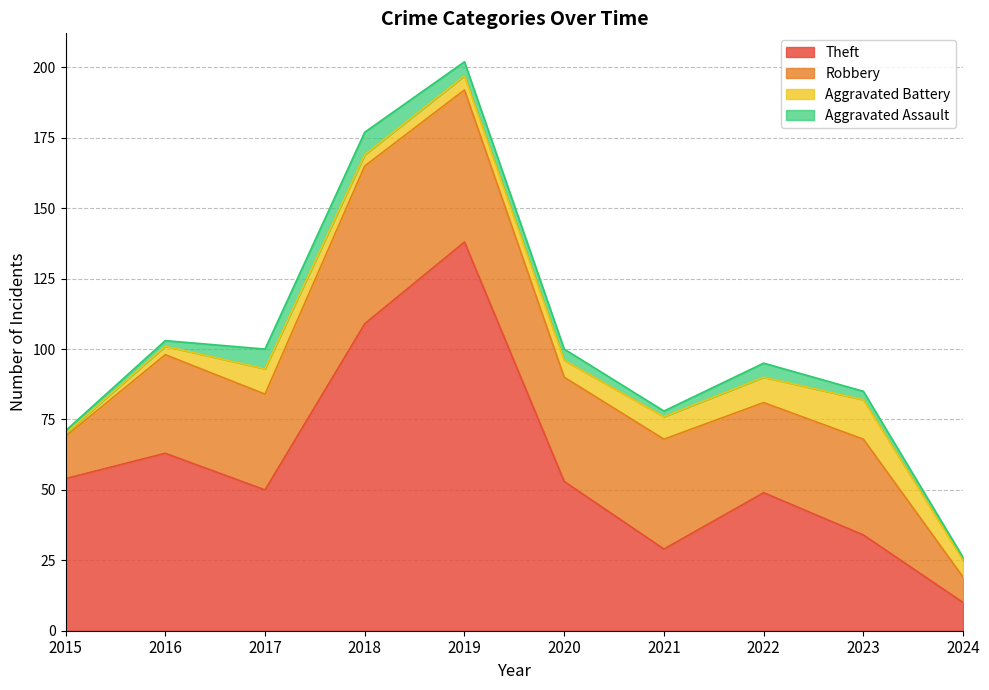

What is the spread (max minus min) of values at 2021?

37